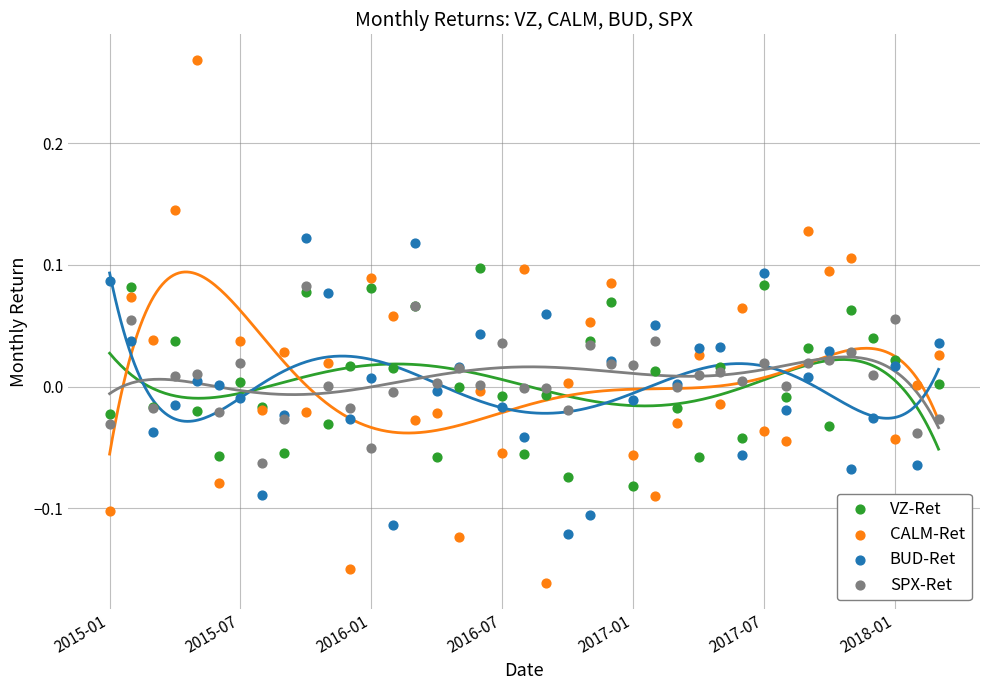

Which series reaches the minimum Y coordinate?

CALM-Ret